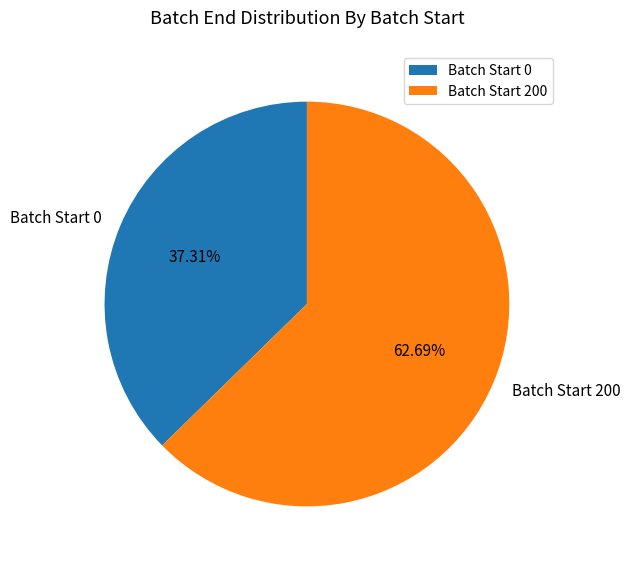

What portion of the pie excludes Batch Start 200?

37.3%